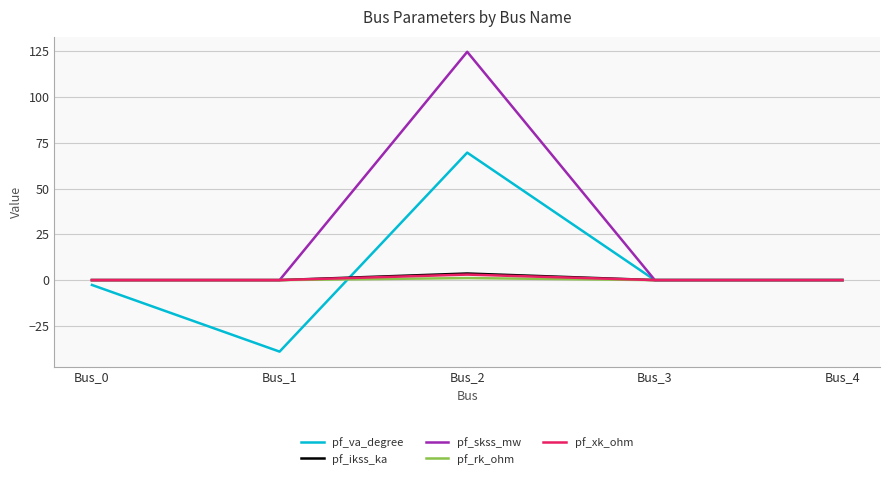

How many lines are shown in the chart?

5